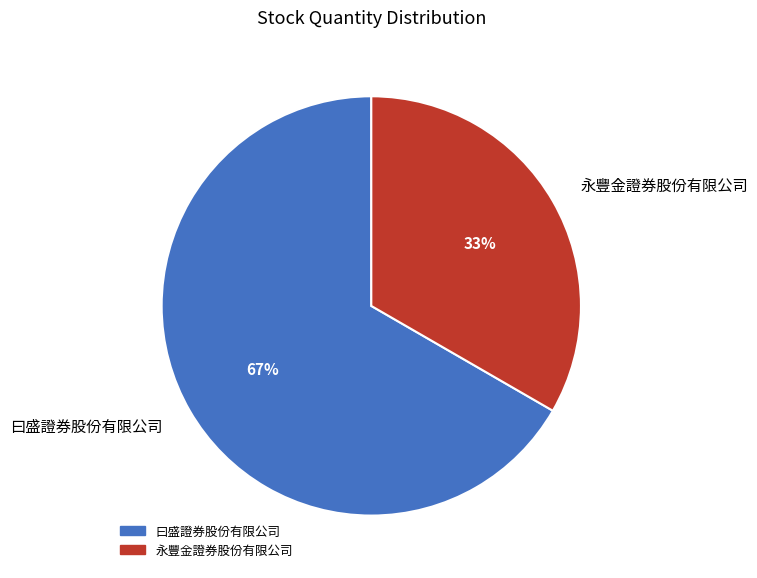

Approximately how many times larger is the value at 永豐金證券股份有限公司 compared to 曰盛證券股份有限公司?

0.5